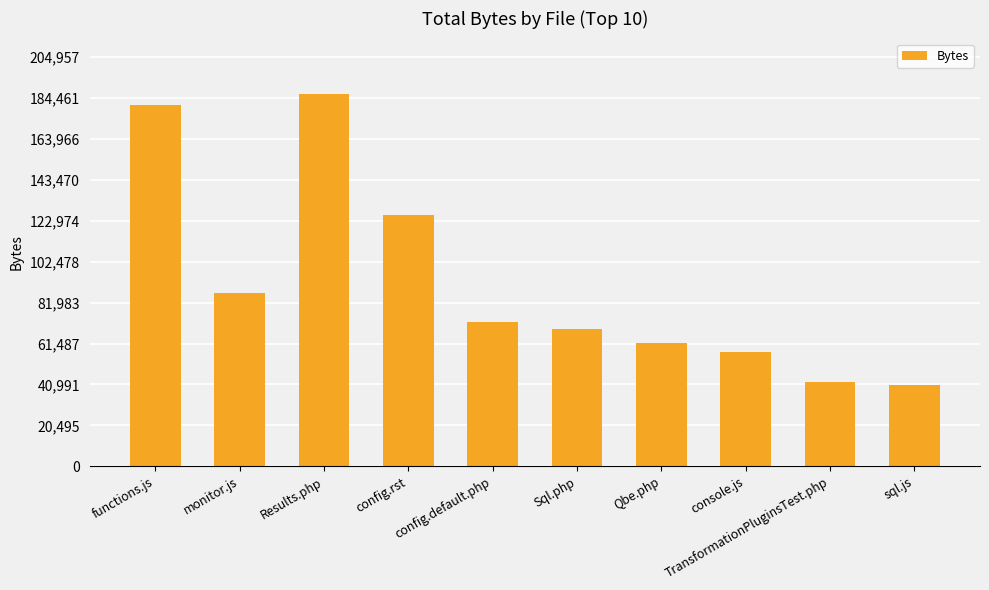

What is the label of the 1st bar from the right?

sql.js